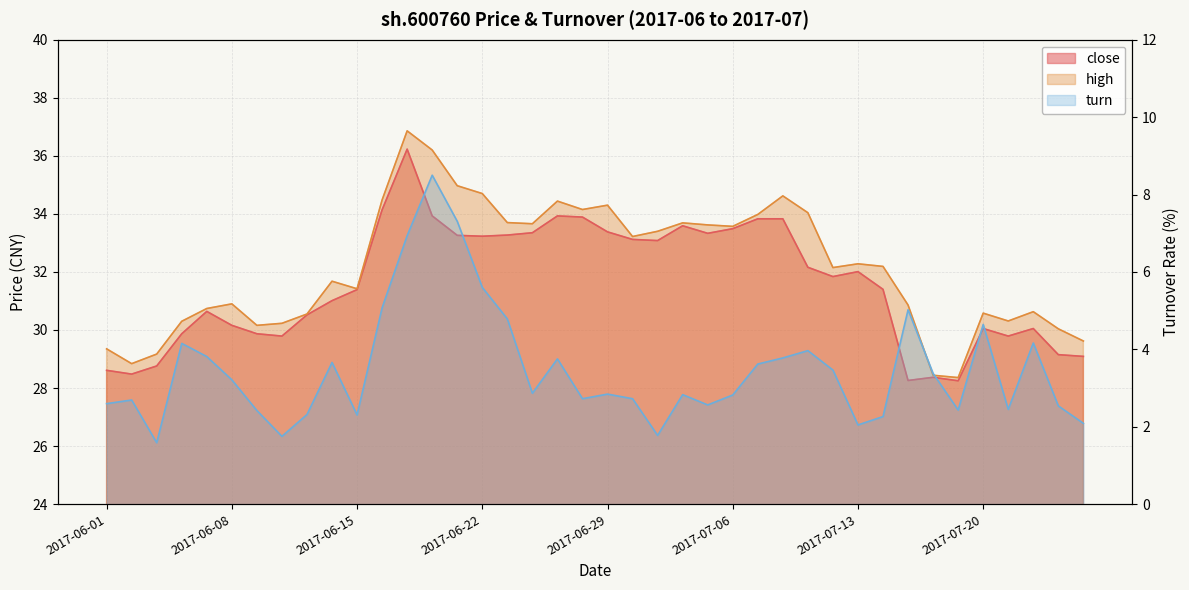

At which label does close reach its minimum?

2017-07-19